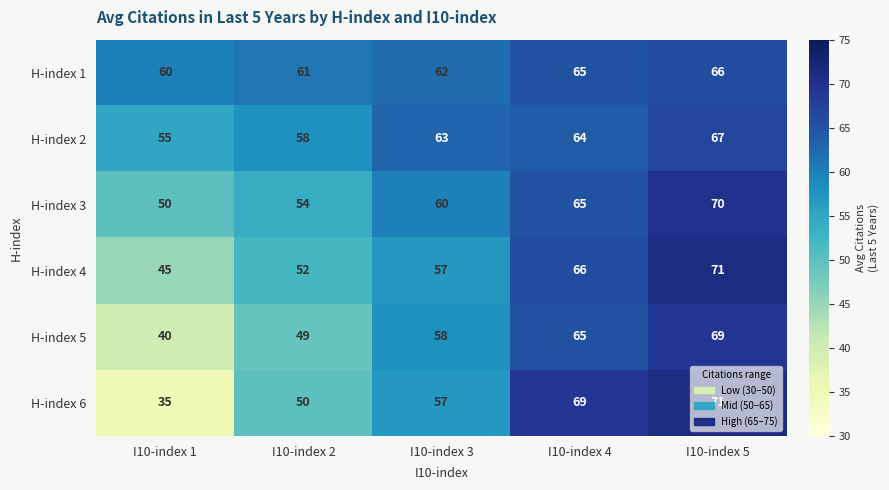

Rank the categories by H-index 4 value from highest to lowest.

I10-index 5, I10-index 4, I10-index 3, I10-index 2, I10-index 1